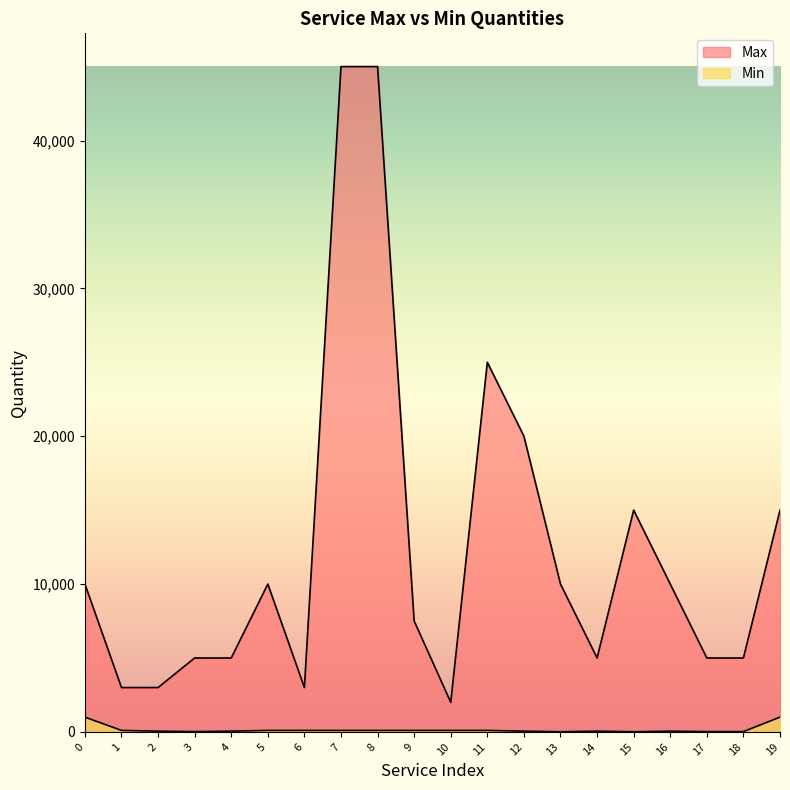

Which has a higher value, 1 or 19?

19